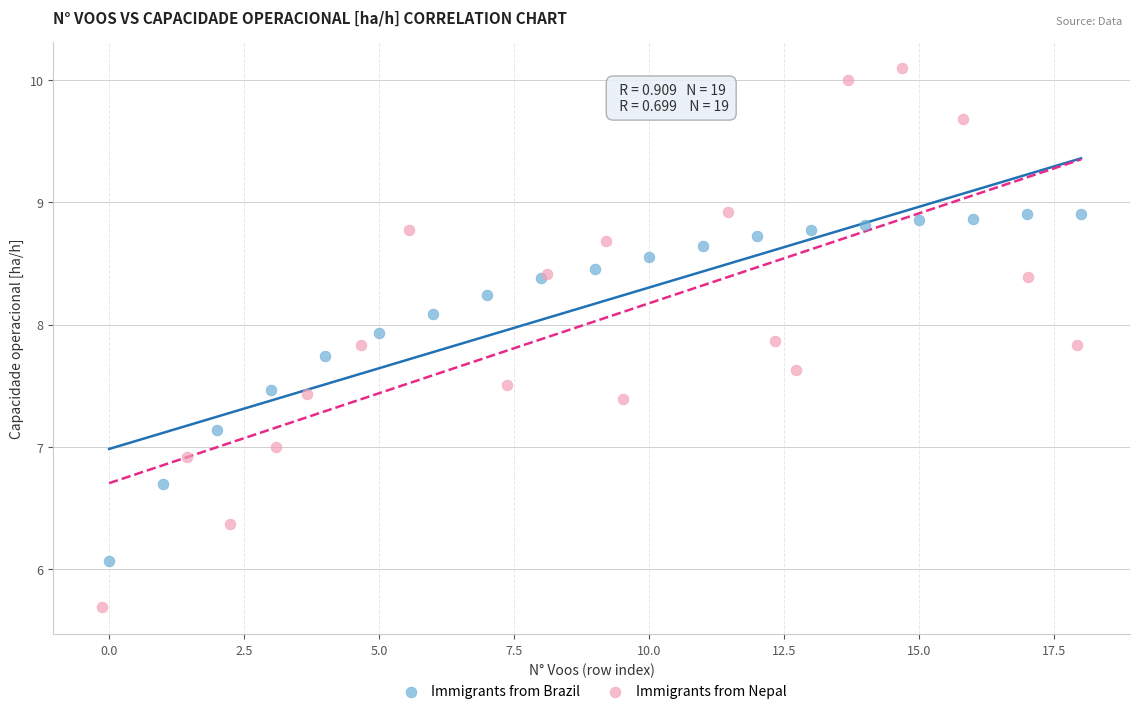

Which series contains the highest Y value?

Immigrants from Nepal